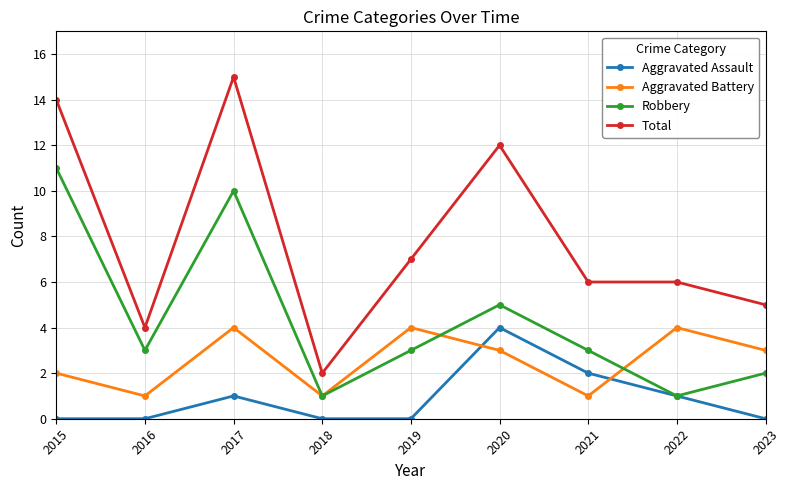

Where is the first local maximum for Aggravated Assault?

2017